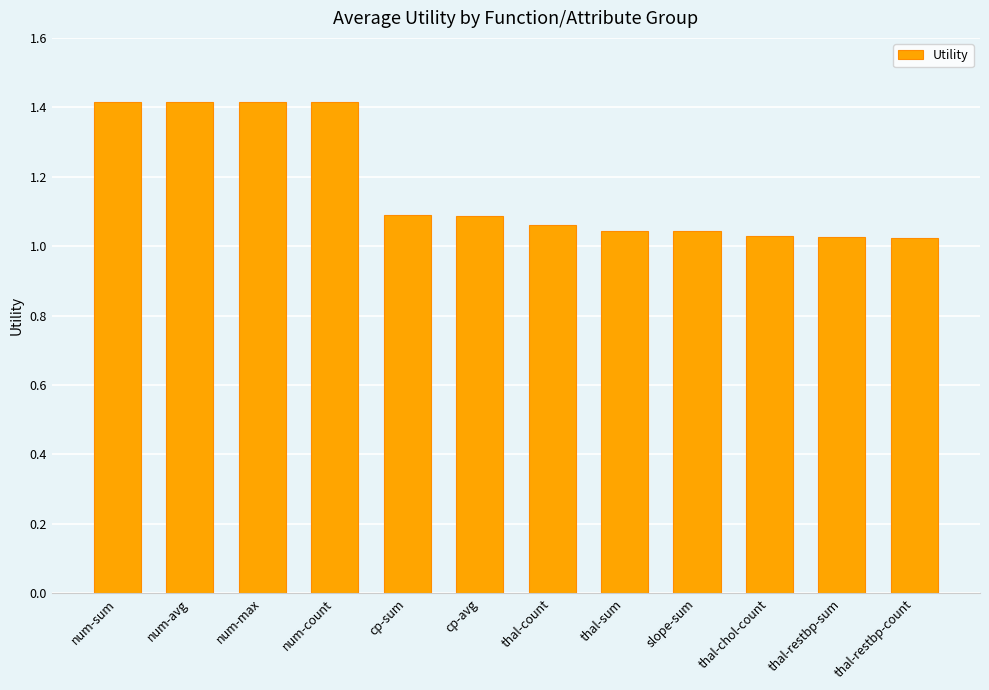

What position from the left is thal-restbp-sum?

11